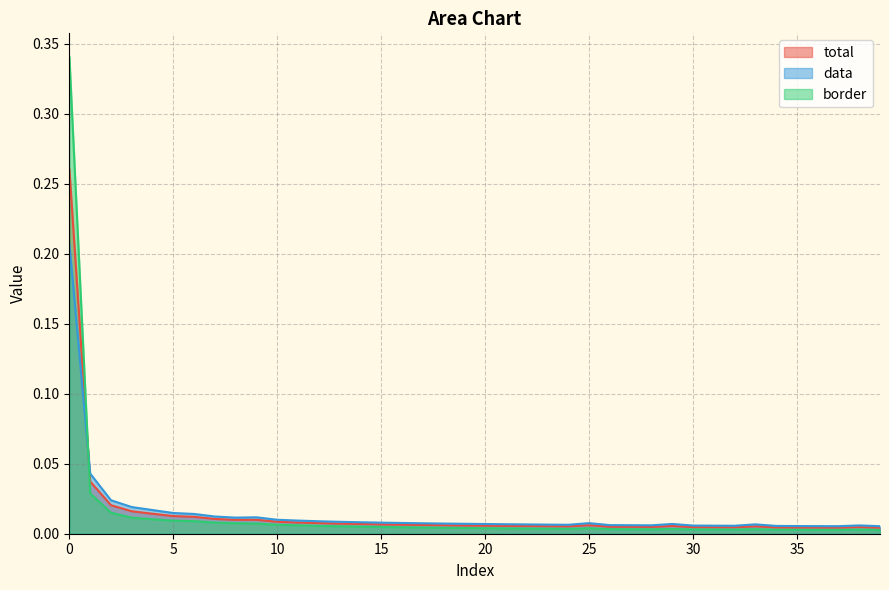

How many series are shown in this chart?

3